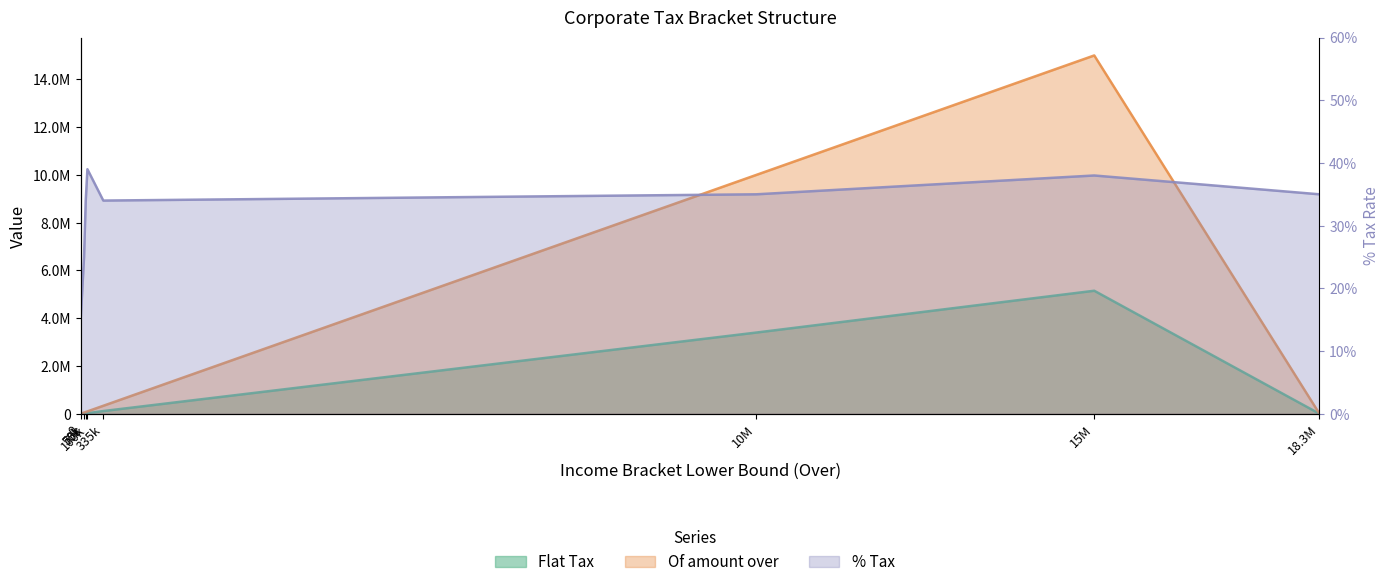

Reading left to right, list all the values displayed in this chart.

Flat Tax: 0.0	7500.0	13750.0	22250.0	113900.0	3400000.0	5150000.0	0.0
Of amount over: 0.0	50000.0	75000.0	100000.0	335000.0	10000000.0	15000000.0	0.0
% Tax: 0.1	0.2	0.3	0.4	0.3	0.3	0.4	0.3